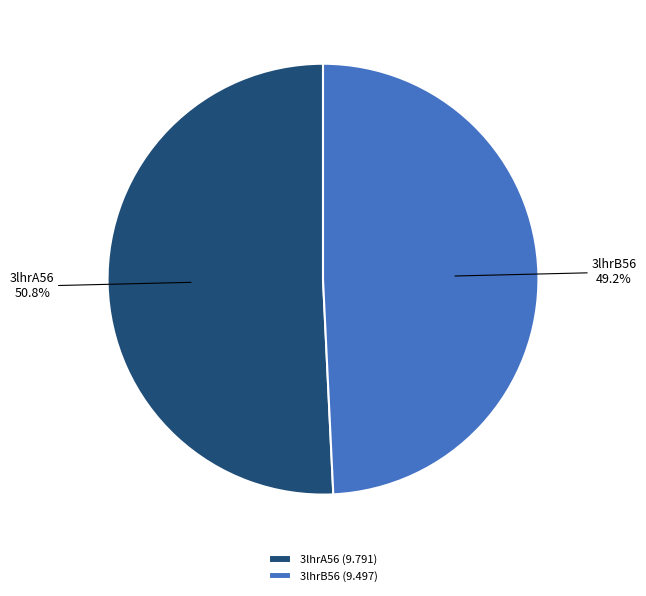

Approximately how many times larger is the value at 3lhrB56 compared to 3lhrA56?

1.0